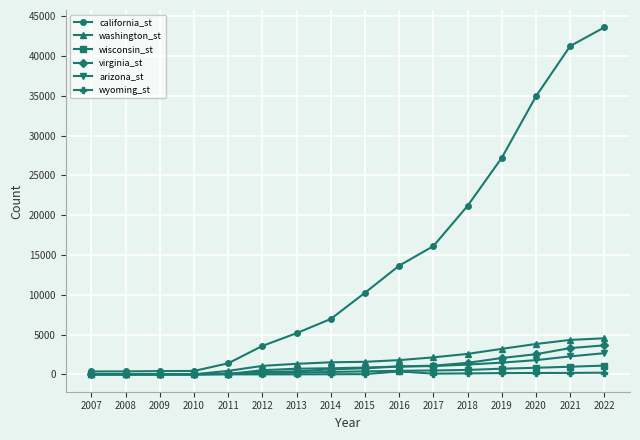

What is the approximate value of california_st at 2017?

16111